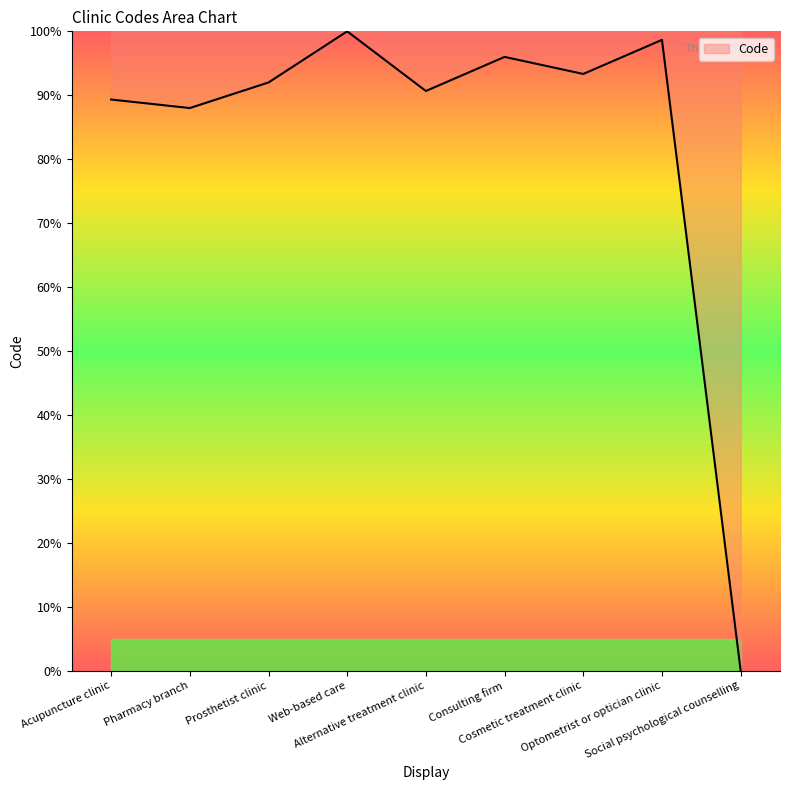

What value does the data have at Acupuncture clinic?

89.3